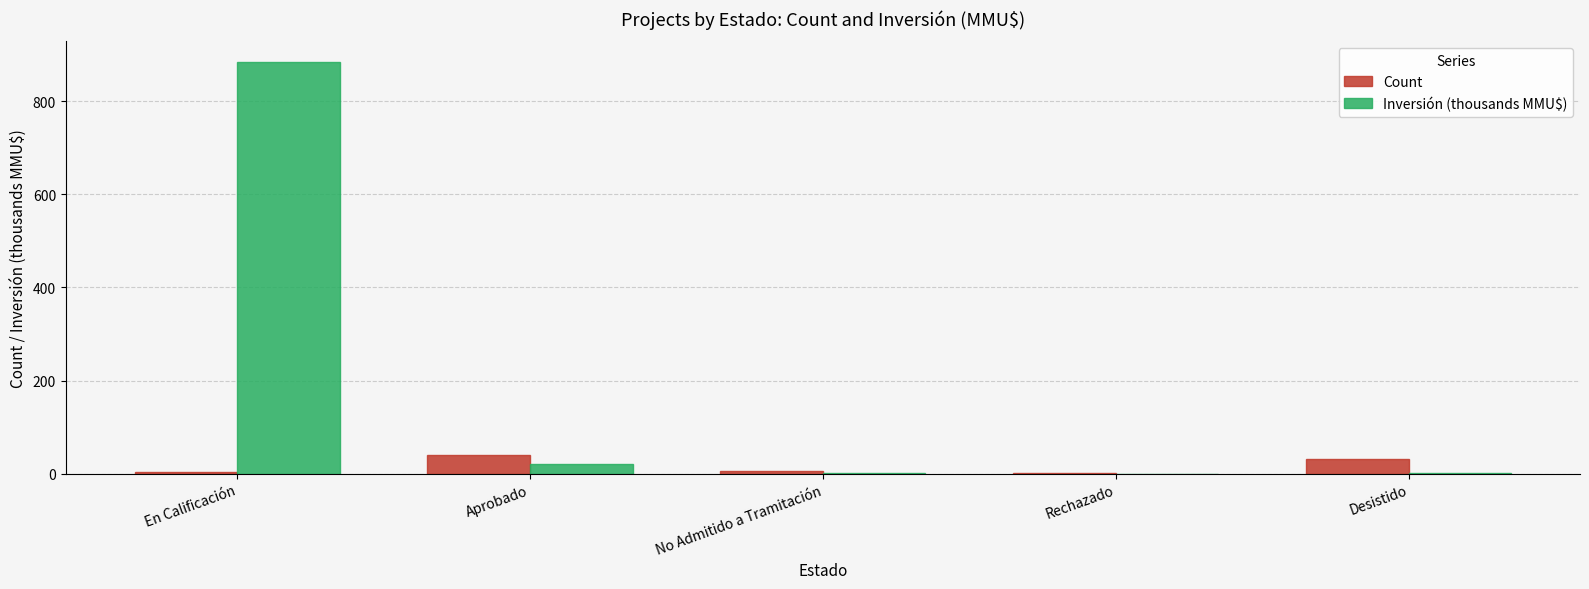

The value of Inversión (thousands MMU$) at En Calificación is 1369.7. True or false?

False